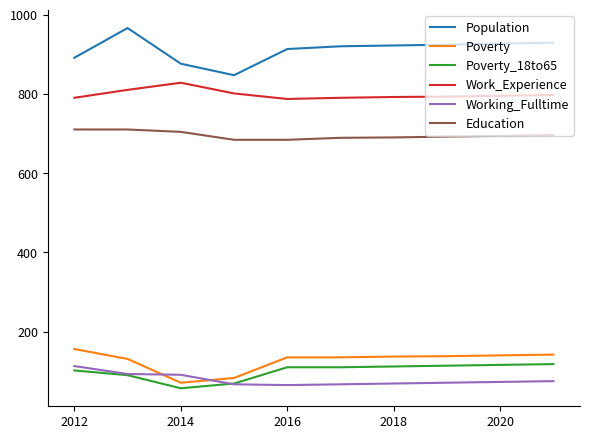

Which series has the widest spread of values?

Population